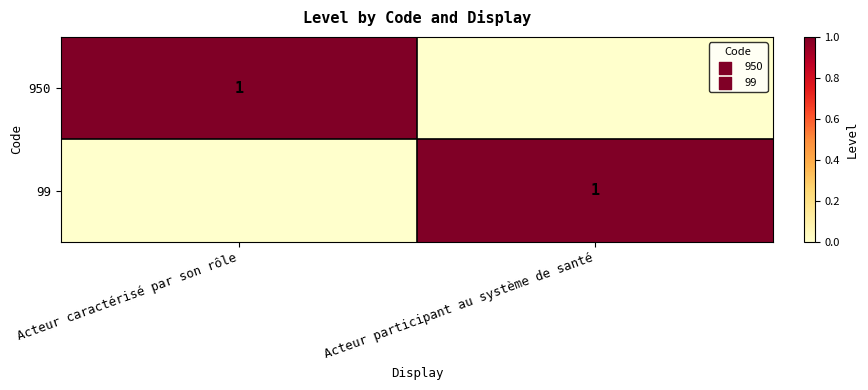

True or false: 950 has a value of 2 at Acteur caractérisé par son rôle.

False